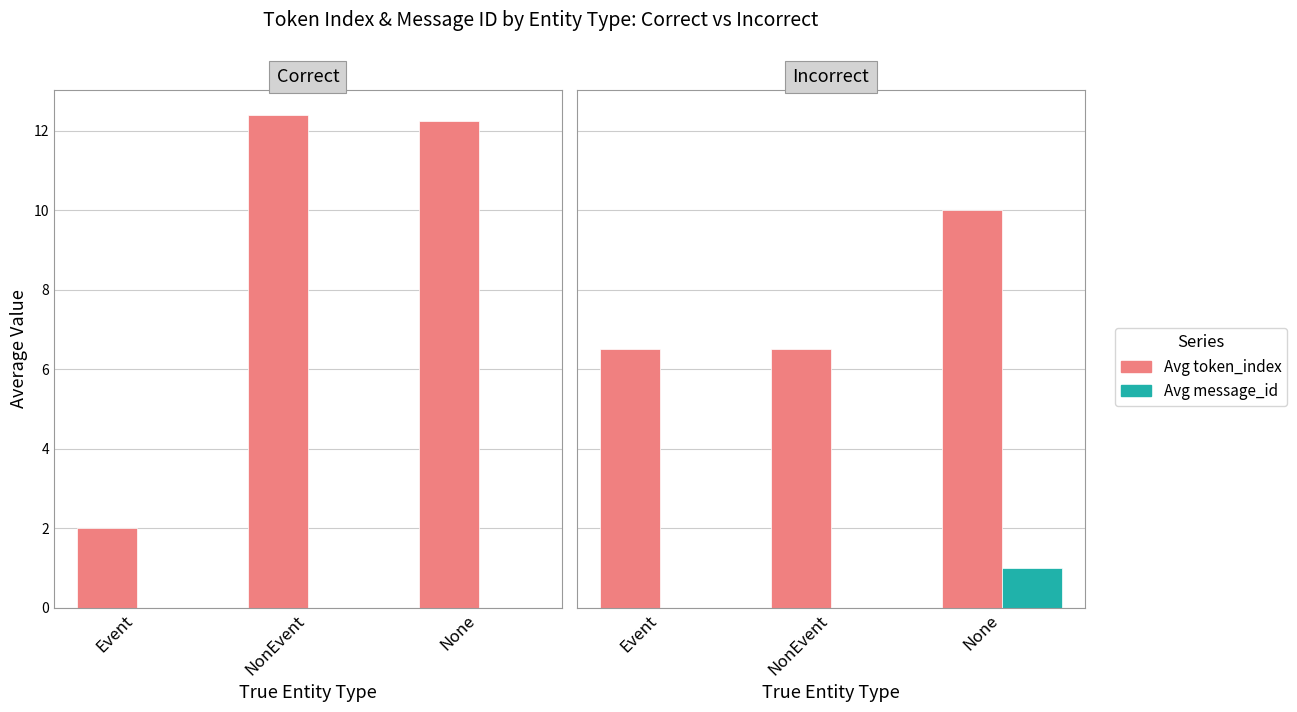

How many Avg message_id values are between 0 and 1?

3